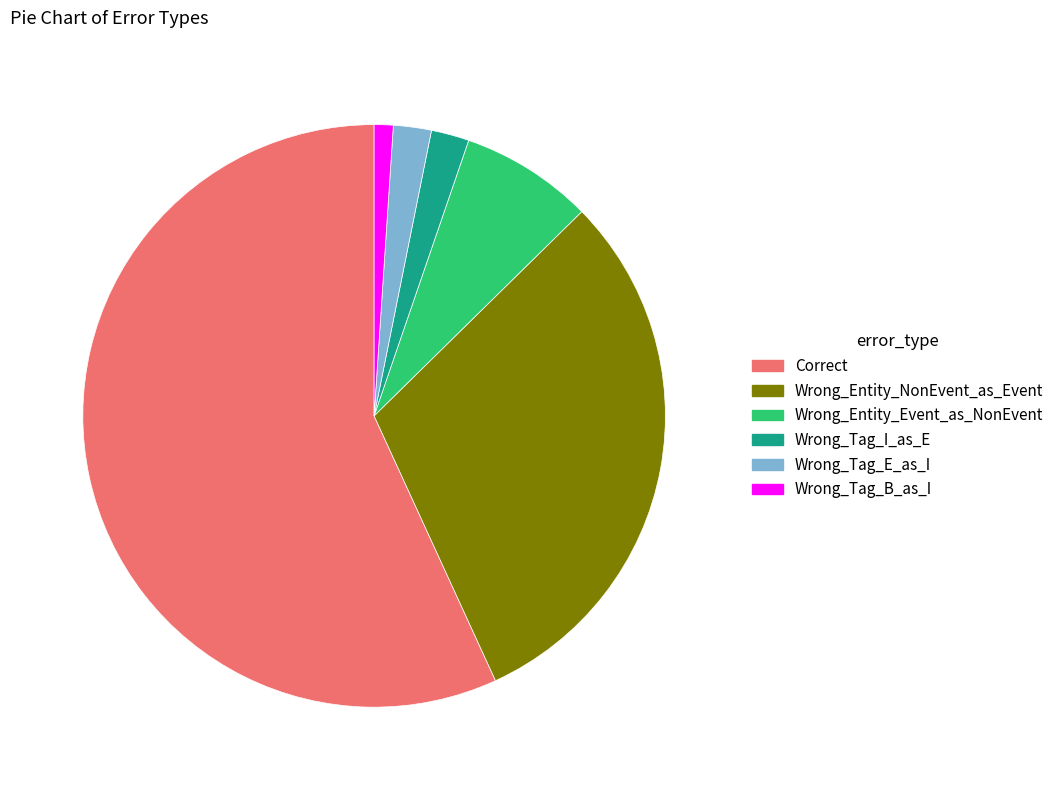

Is it true that Wrong_Tag_I_as_E is 9% of the pie?

False